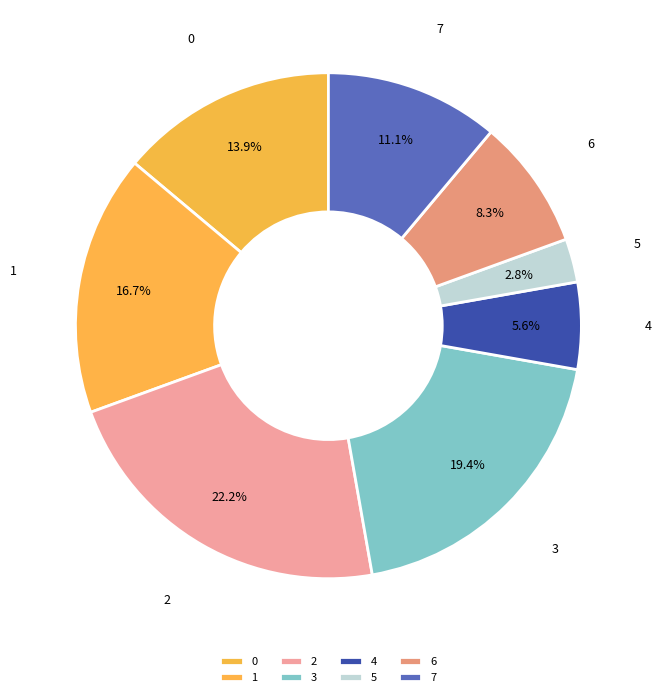

What percentage is the 5 slice, to the nearest percent?

3%